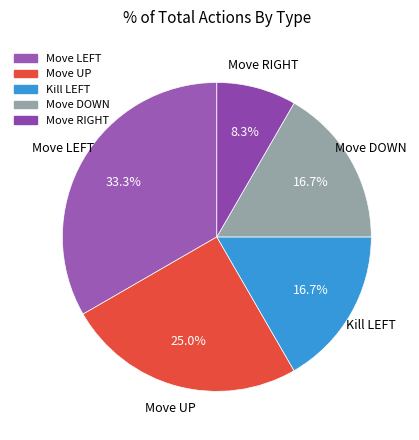

To the nearest percent, what is the average slice percentage?

20%